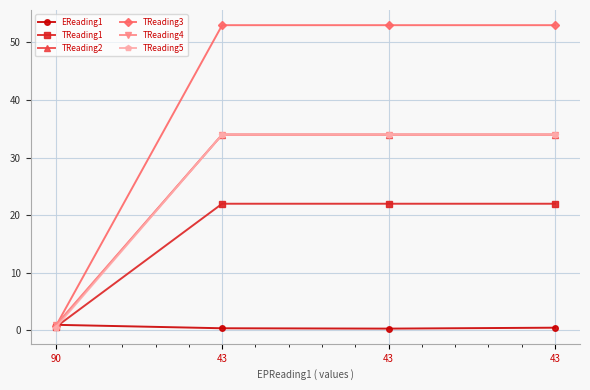

At how many categories does at least one series exceed 47?

3